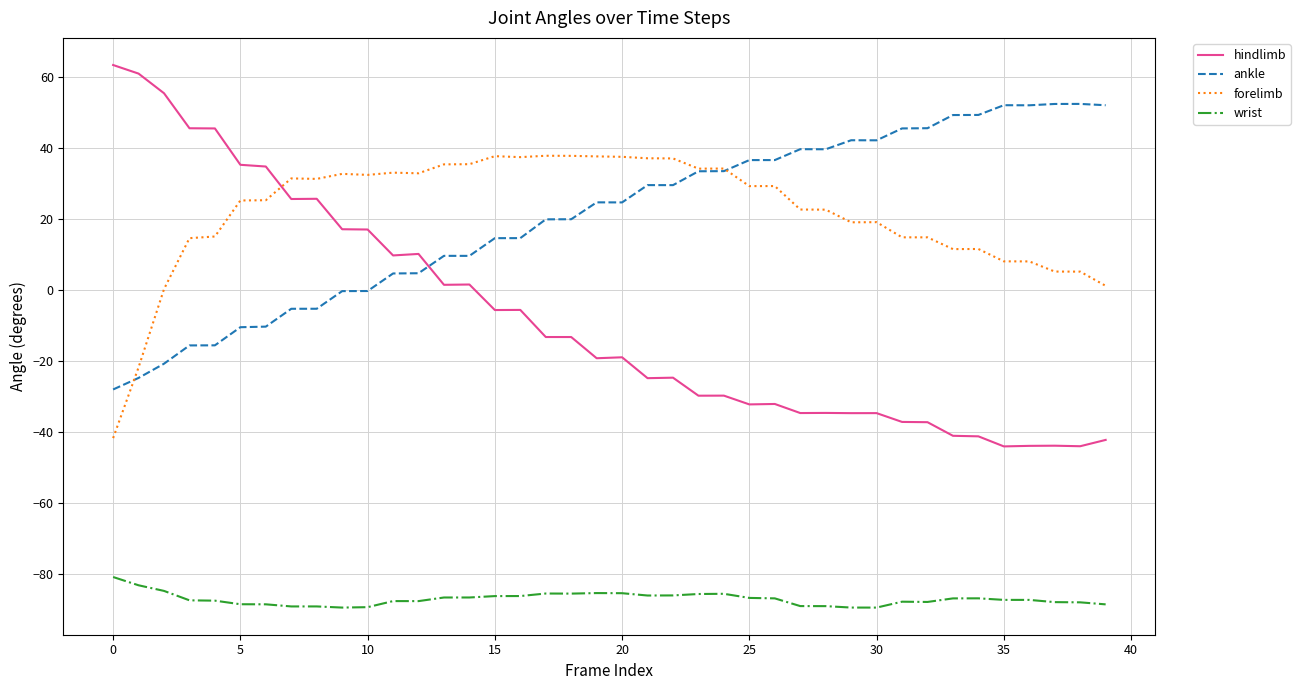

What is the sum of all forelimb values?

869.3